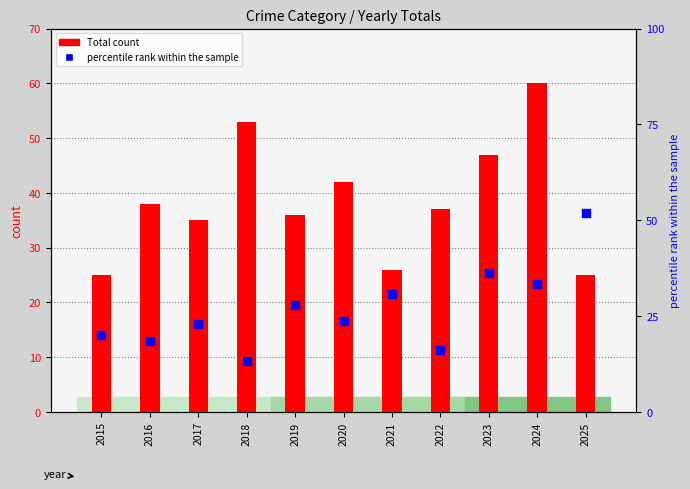

Which series has the widest spread of Y values?

percentile rank within the sample